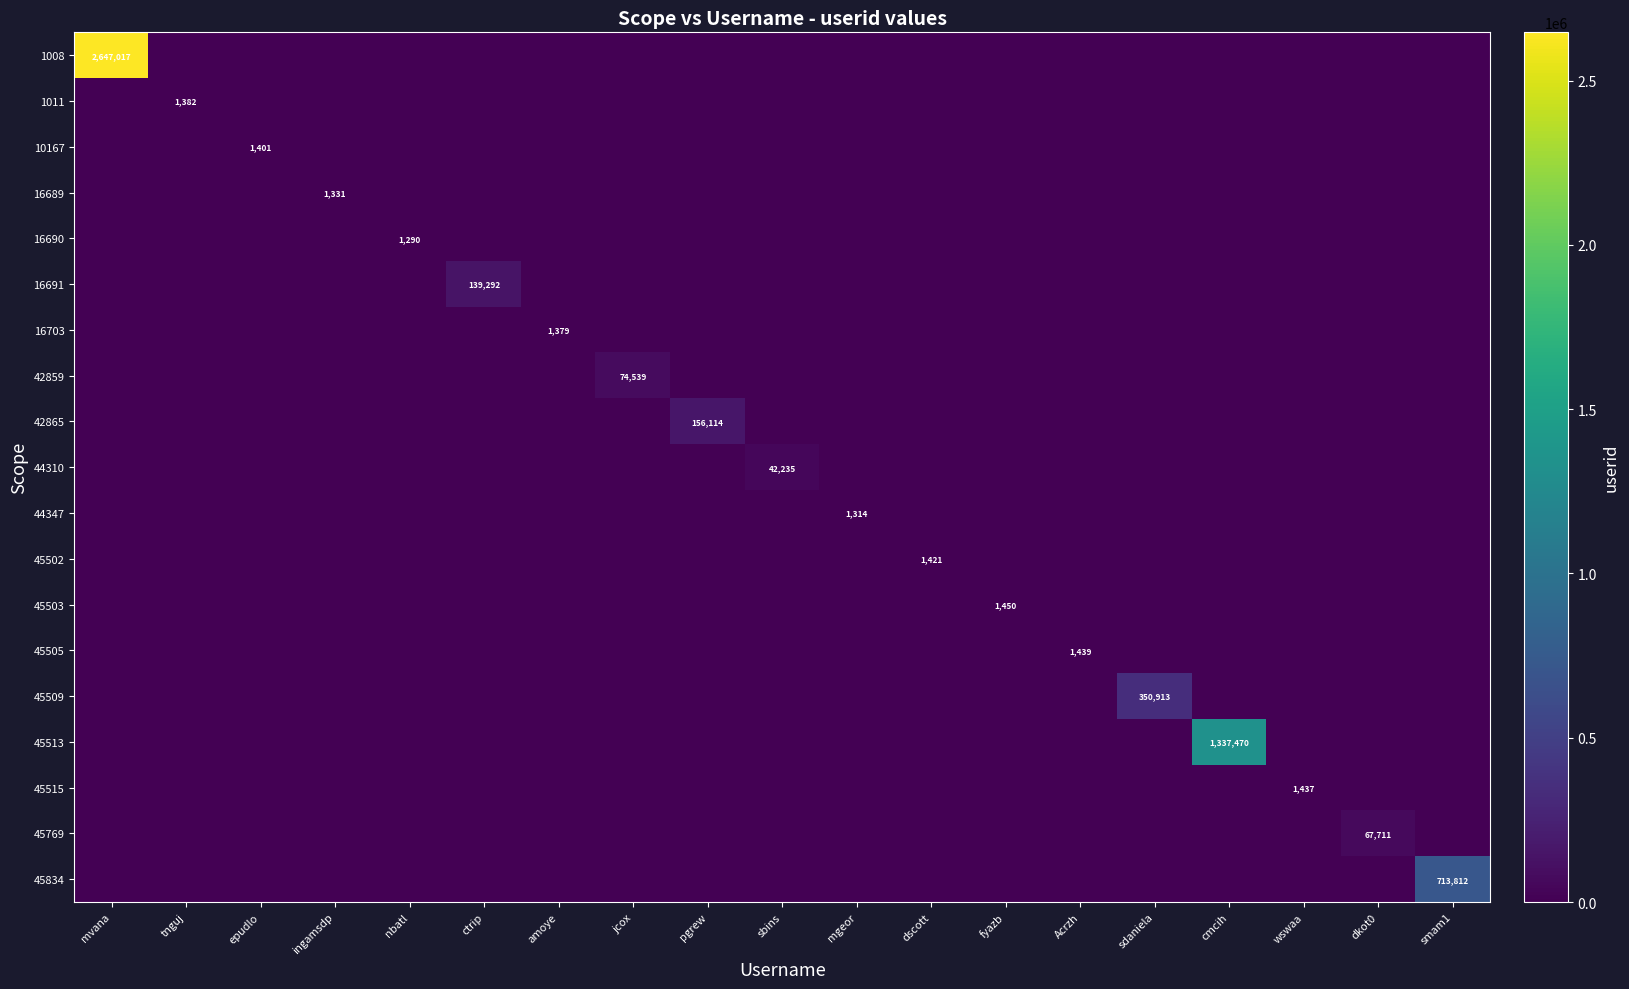

How many categories are shown in the chart?

19